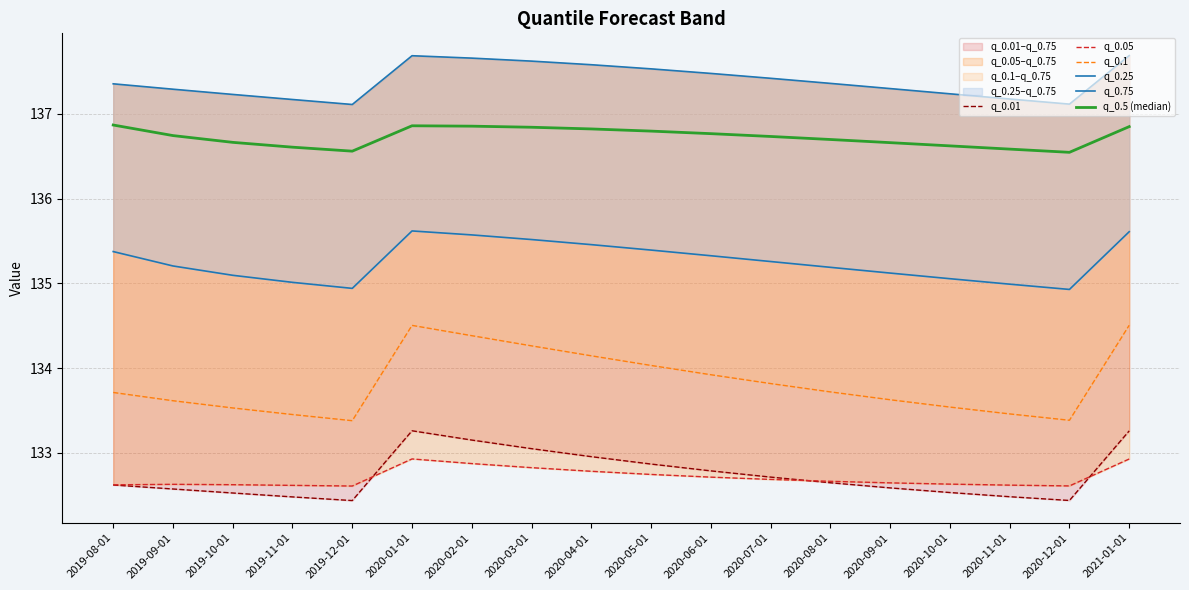

In q_0.25, how many points are lower than both neighbors (excluding endpoints)?

2